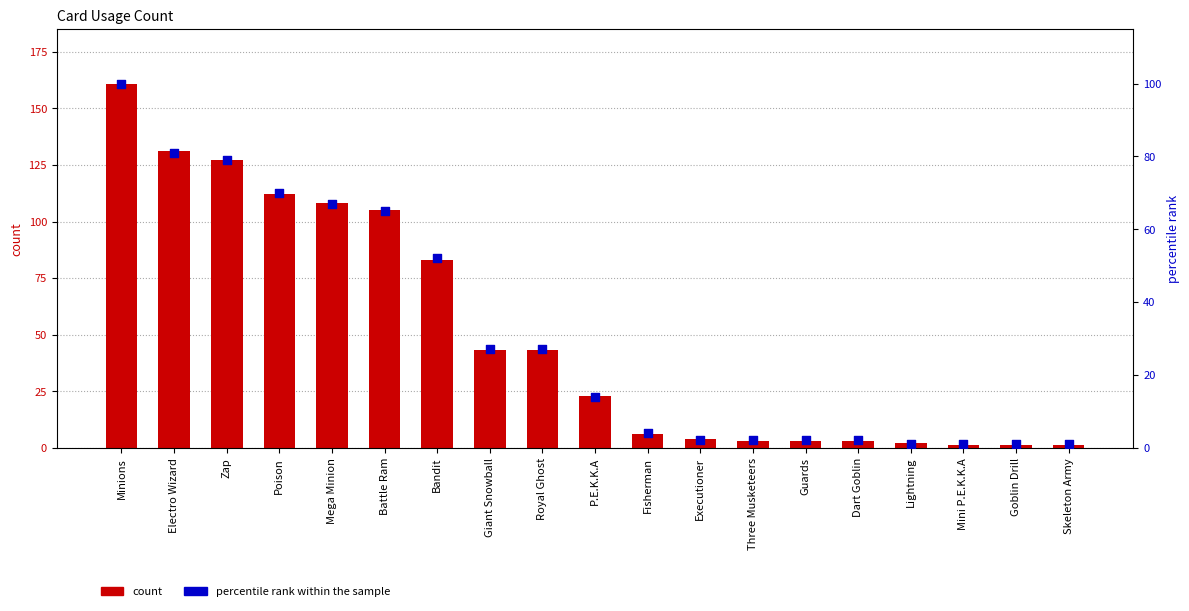

Is the value of percentile rank within the sample at Electro Wizard greater than the value of count at Royal Ghost?

Yes